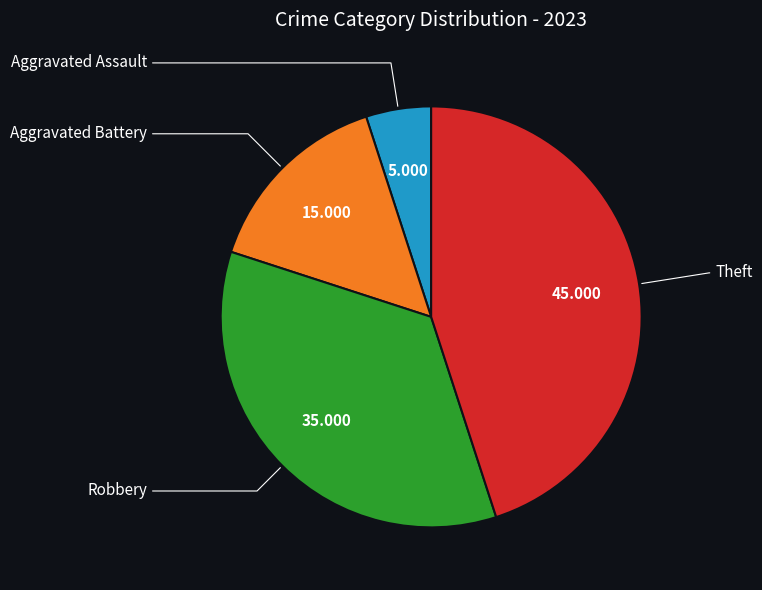

What is the smallest slice in the pie chart?

Aggravated Assault